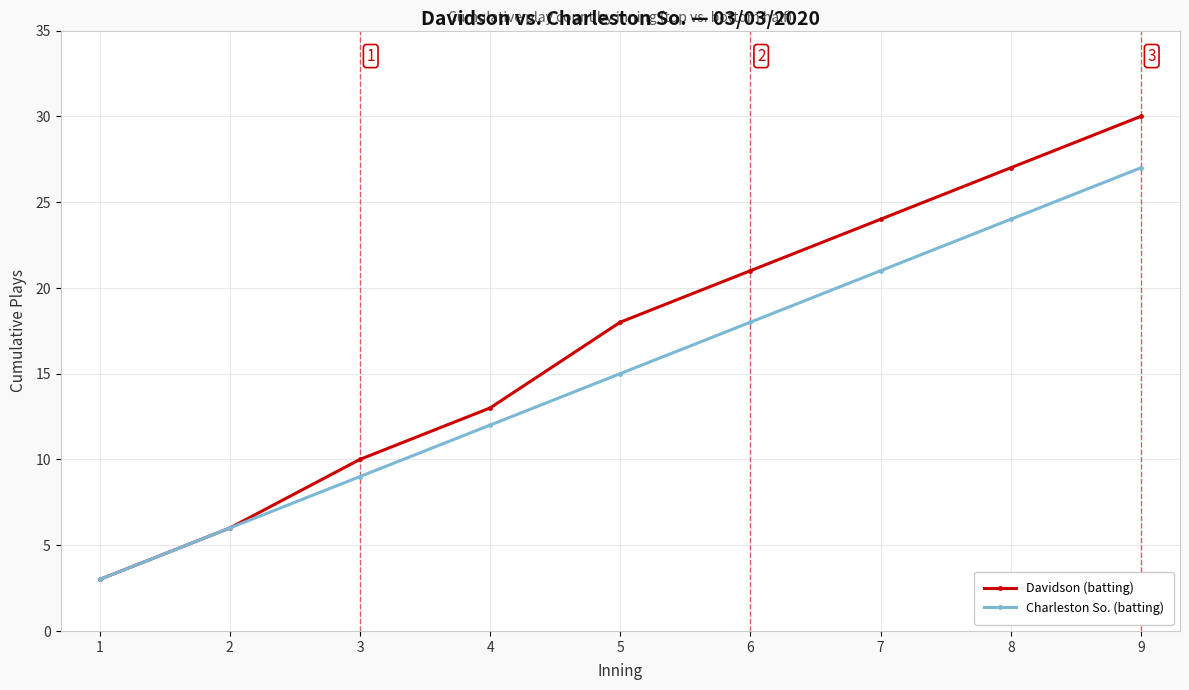

Does the chart display data point markers on the line(s)?

Yes